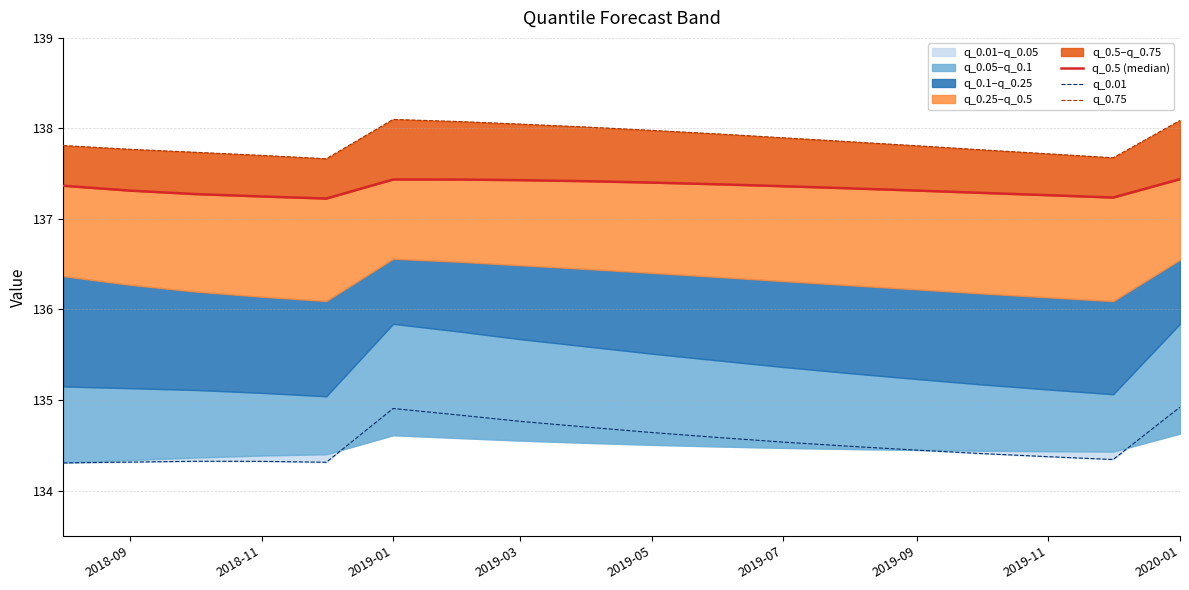

Which series has the widest spread of values?

q_0.01